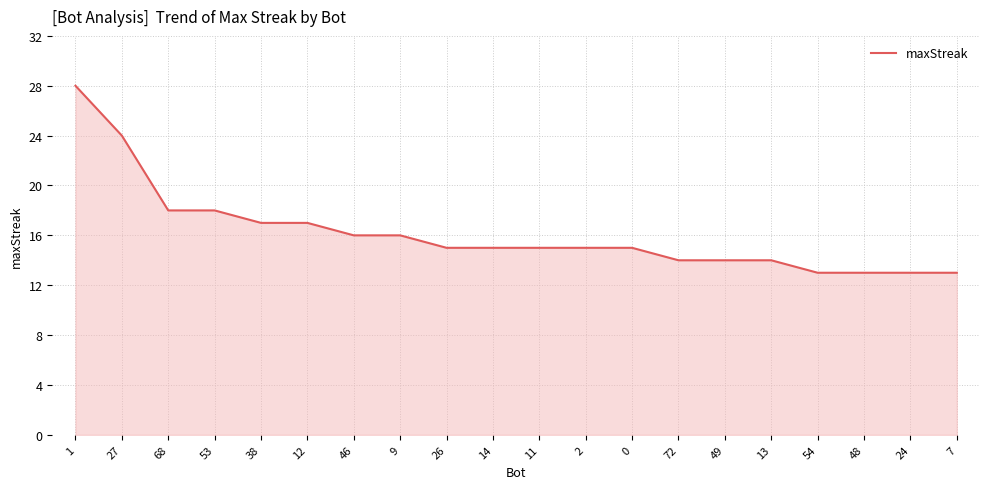

What position from the right is 53?

17